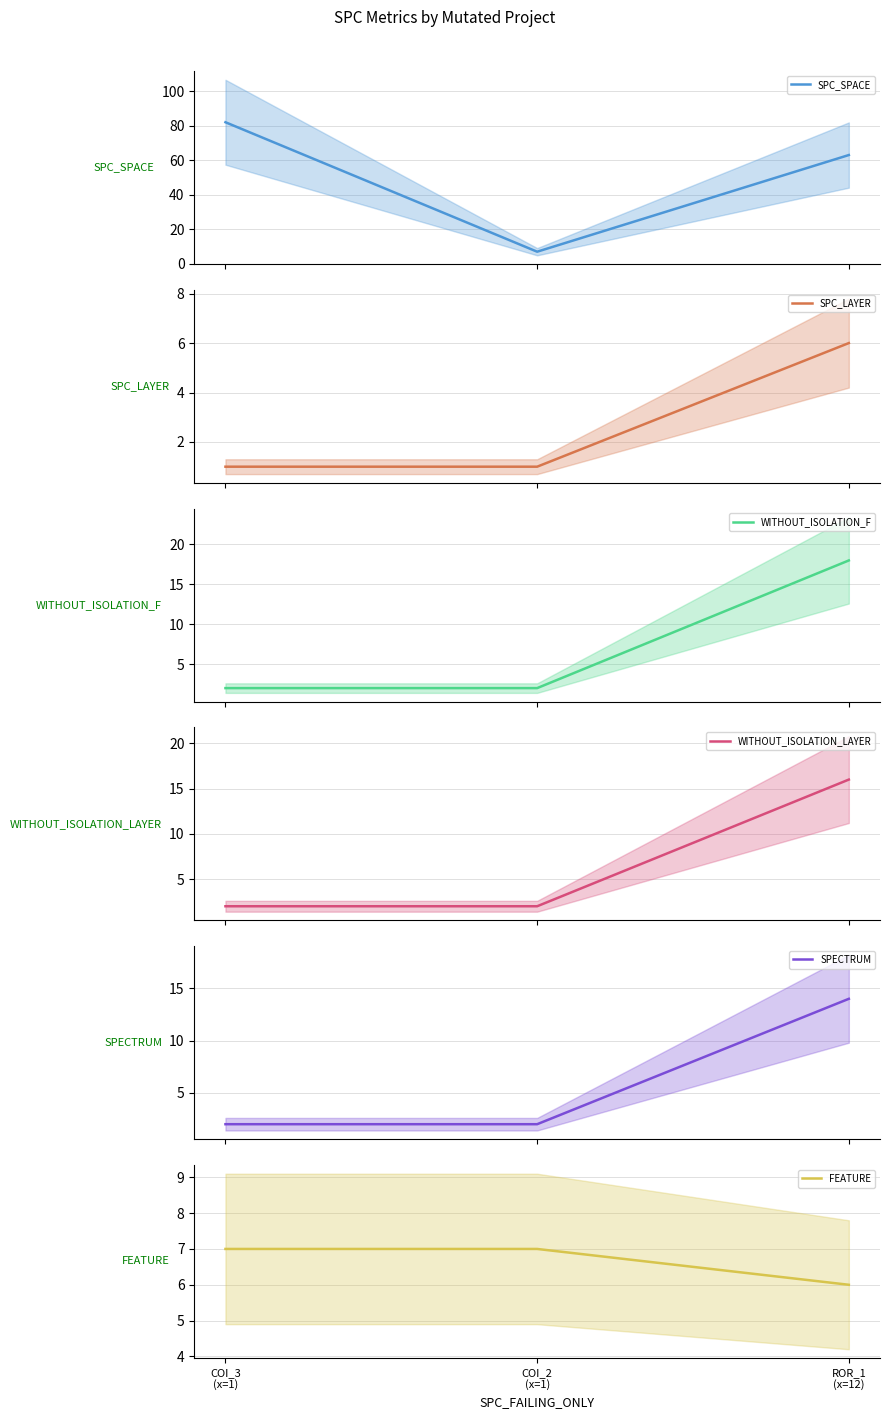

What is the difference between the maximum and second lowest values in the SPC_SPACE series?

19